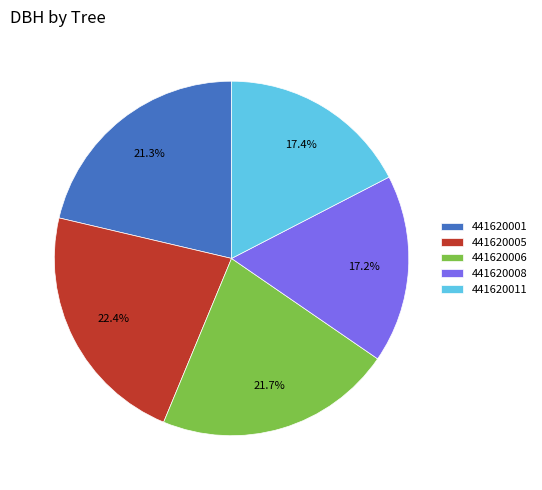

True or false: 441620006 accounts for 22% of the total.

True